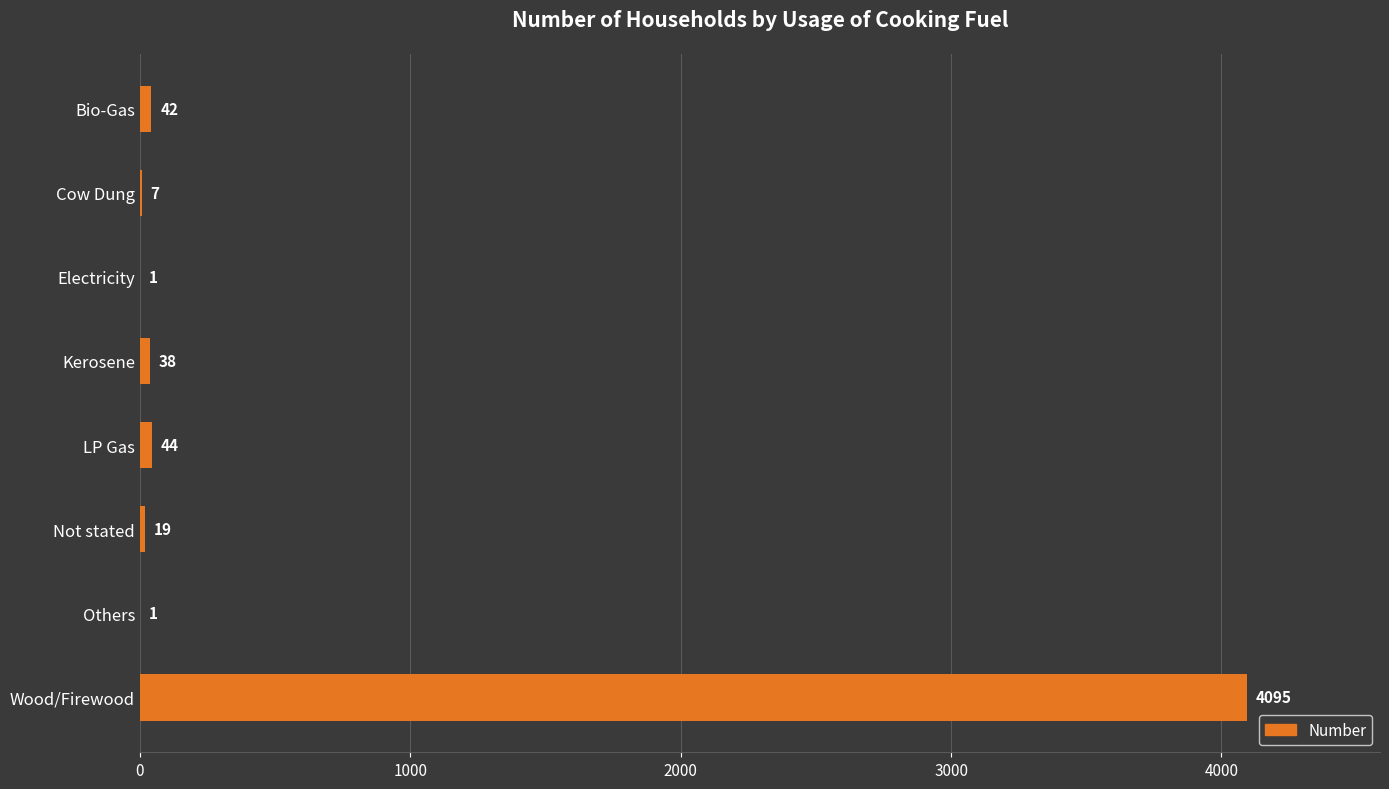

What is the maximum value shown in the chart?

4095